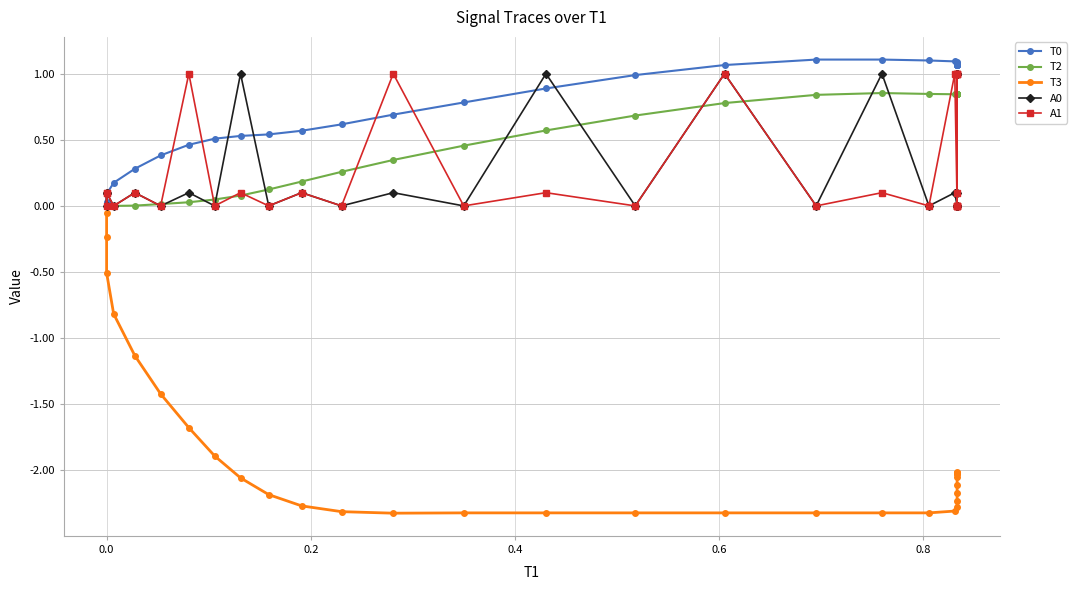

List the series in order of their peak value, lowest first.

T3, T2, A0, A1, T0